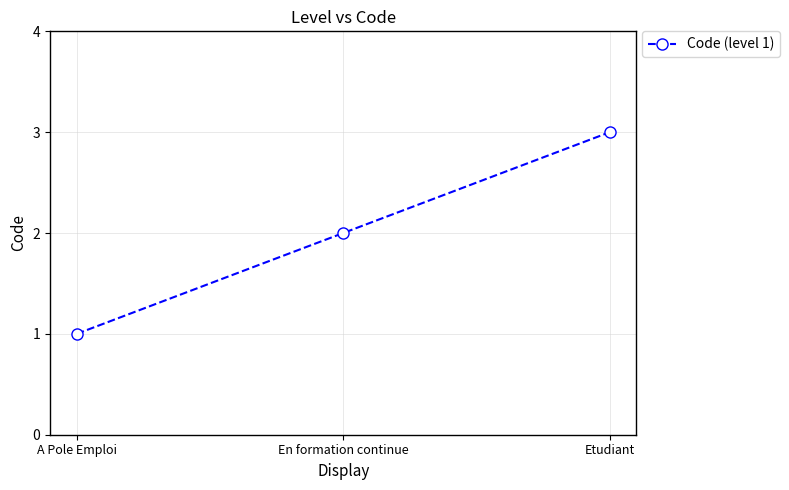

Approximately how many times larger is the value at A Pole Emploi compared to Etudiant?

0.3